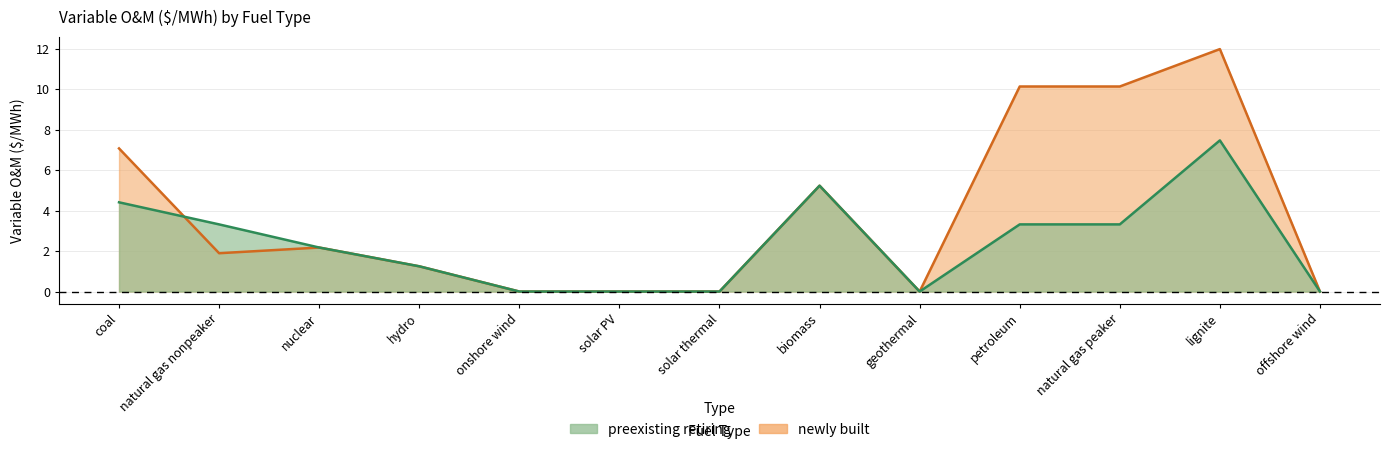

At which category is the sum across all series the highest?

lignite